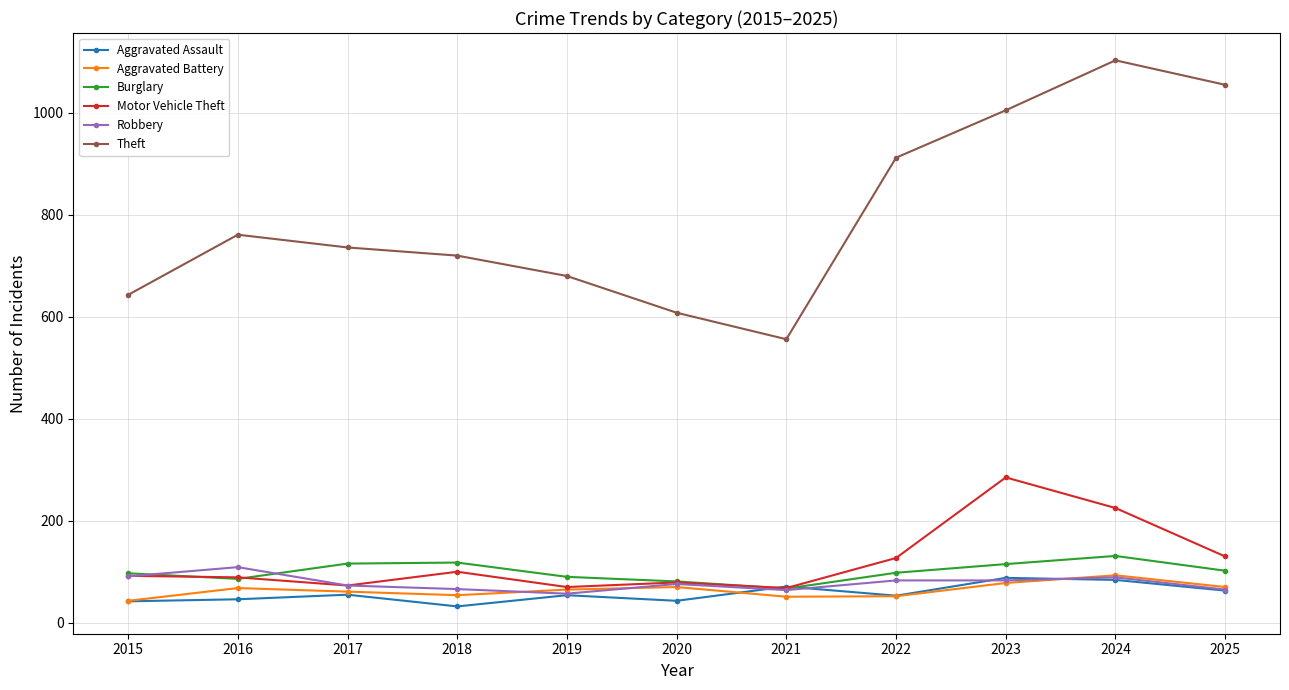

What is the maximum value shown in the chart?

1103